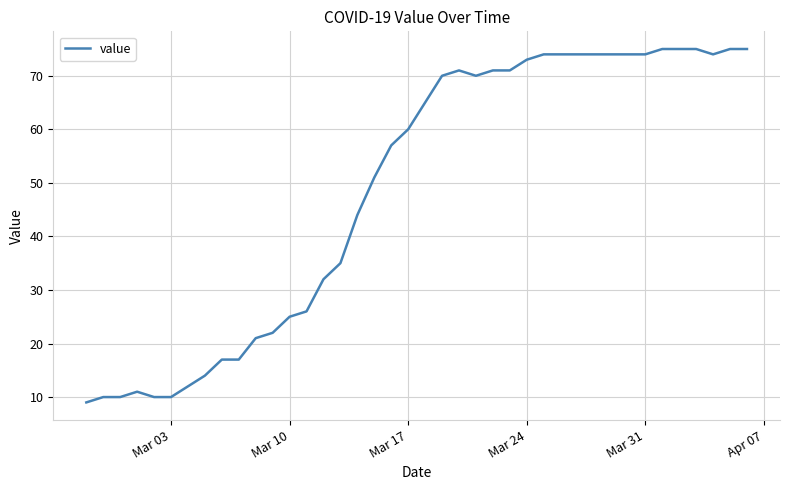

Reading left to right, extract all data points from this chart.

9	10	10	11	10	10	12	14	17	17	21	22	25	26	32	35	44	51	57	60	65	70	71	70	71	71	73	74	74	74	74	74	74	74	75	75	75	74	75	75